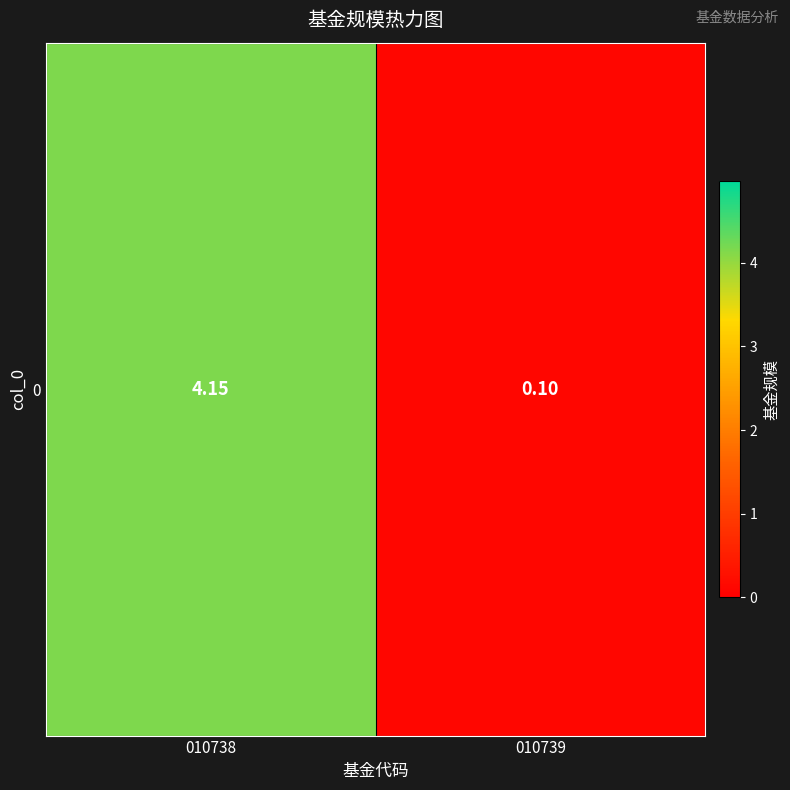

What is the greatest value displayed?

4.2